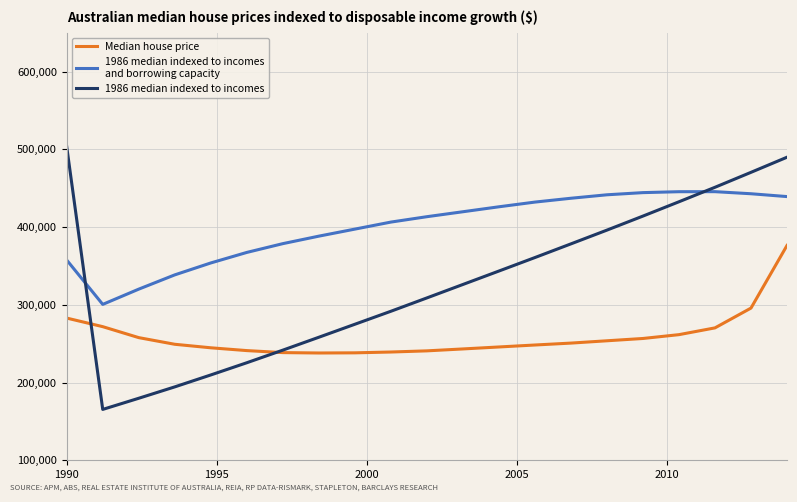

Does the chart have visible grid lines?

Yes